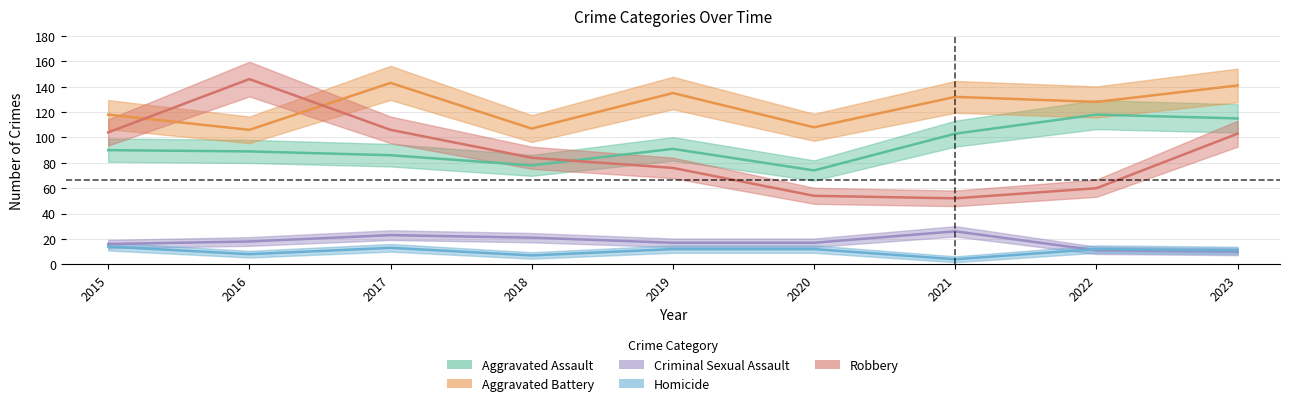

What is the minimum value shown in the chart?

4